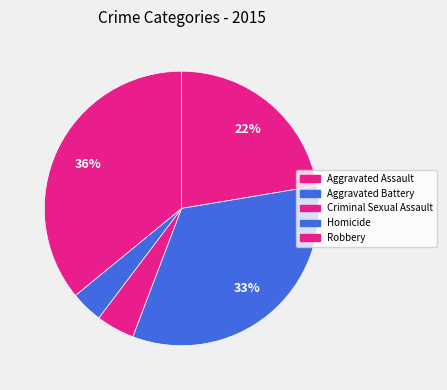

Does any single category account for the majority?

No